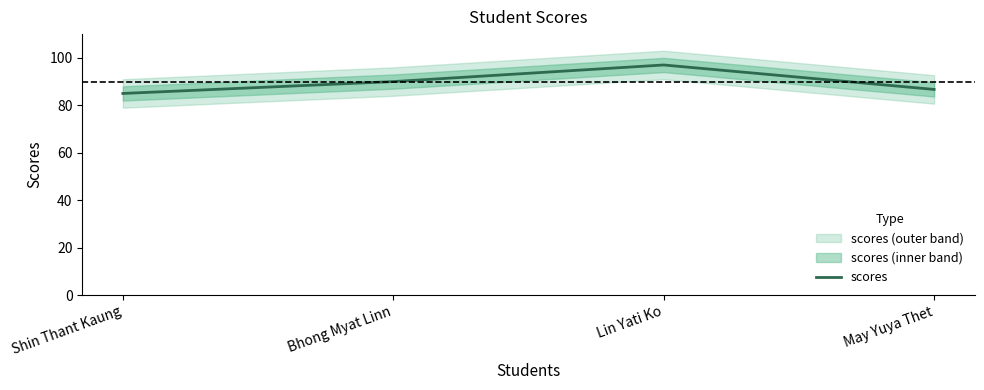

At which label does the data first exceed 90?

Lin Yati Ko